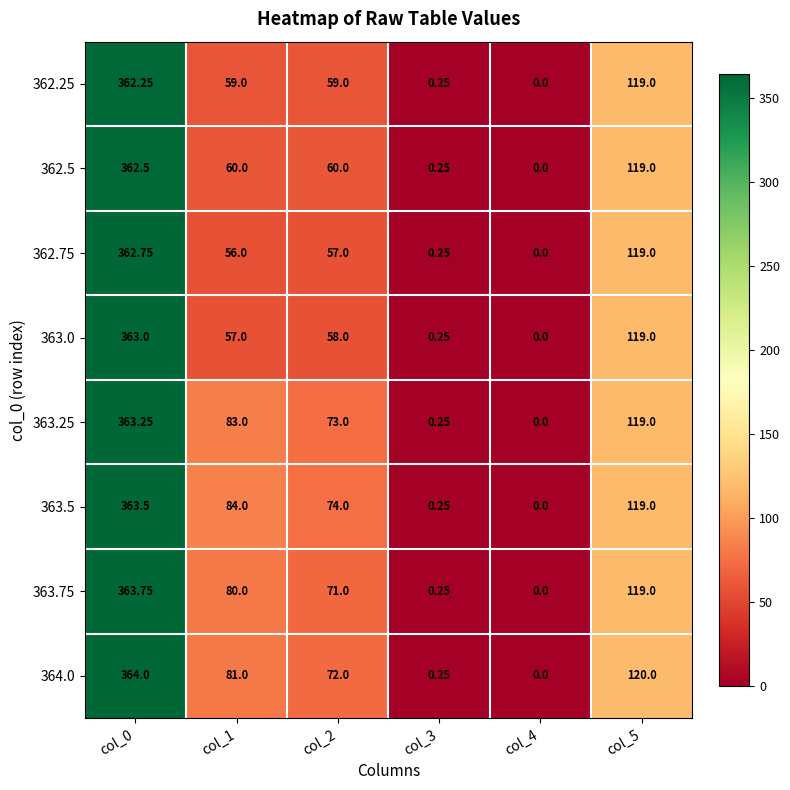

Is the value of 362.5 at col_0 greater than the value of 363.0 at col_4?

Yes